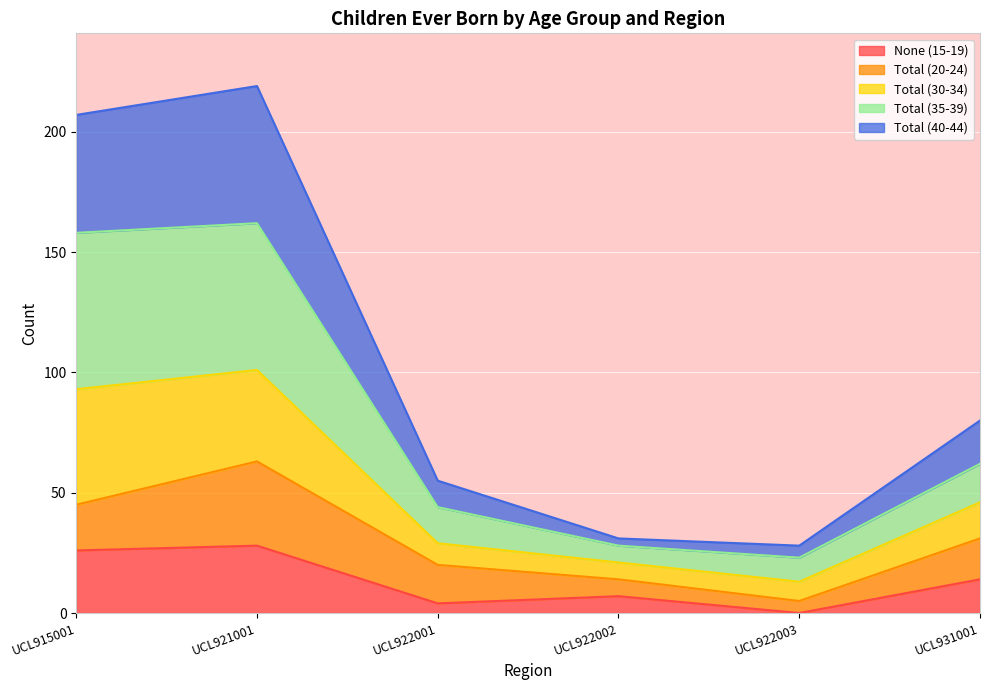

True or false: None (15-19) has a value of 37 at UCL921001.

False